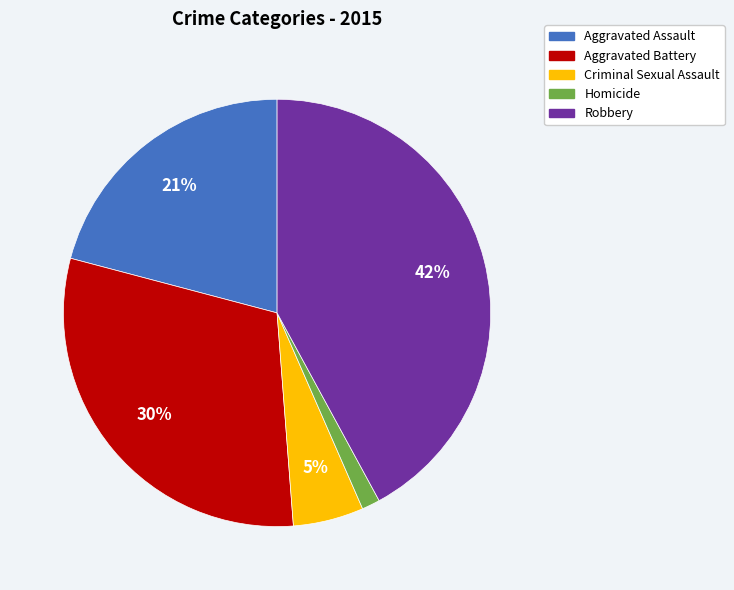

Rank the categories by value from lowest to highest.

Homicide, Criminal Sexual Assault, Aggravated Assault, Aggravated Battery, Robbery